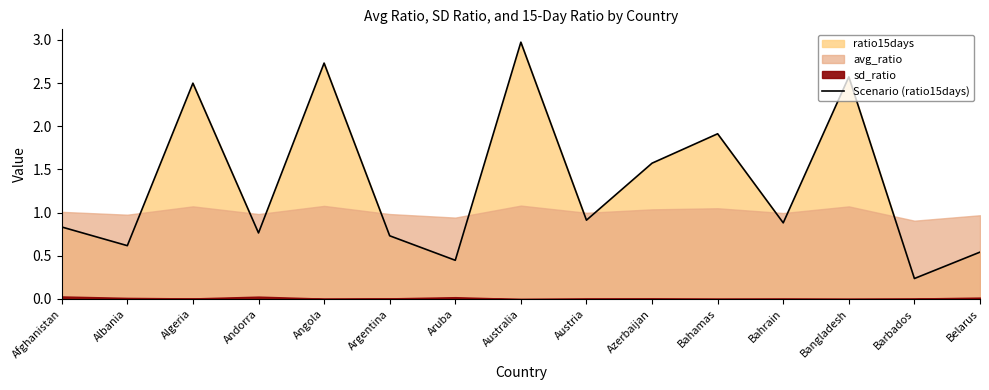

At which category does the data reach its first local valley?

Albania